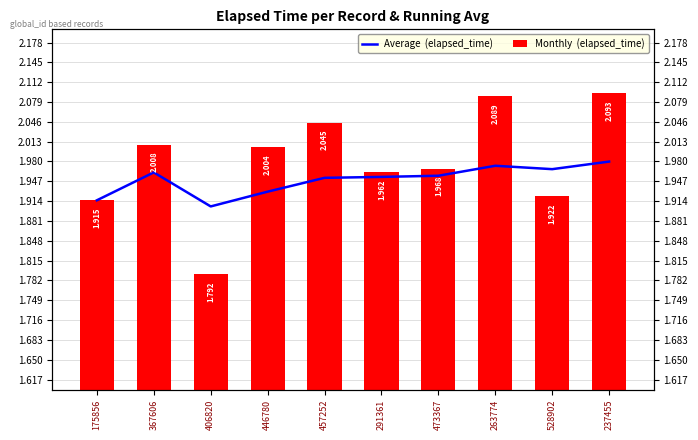

Which series has the largest total across all categories?

Monthly  (elapsed_time)